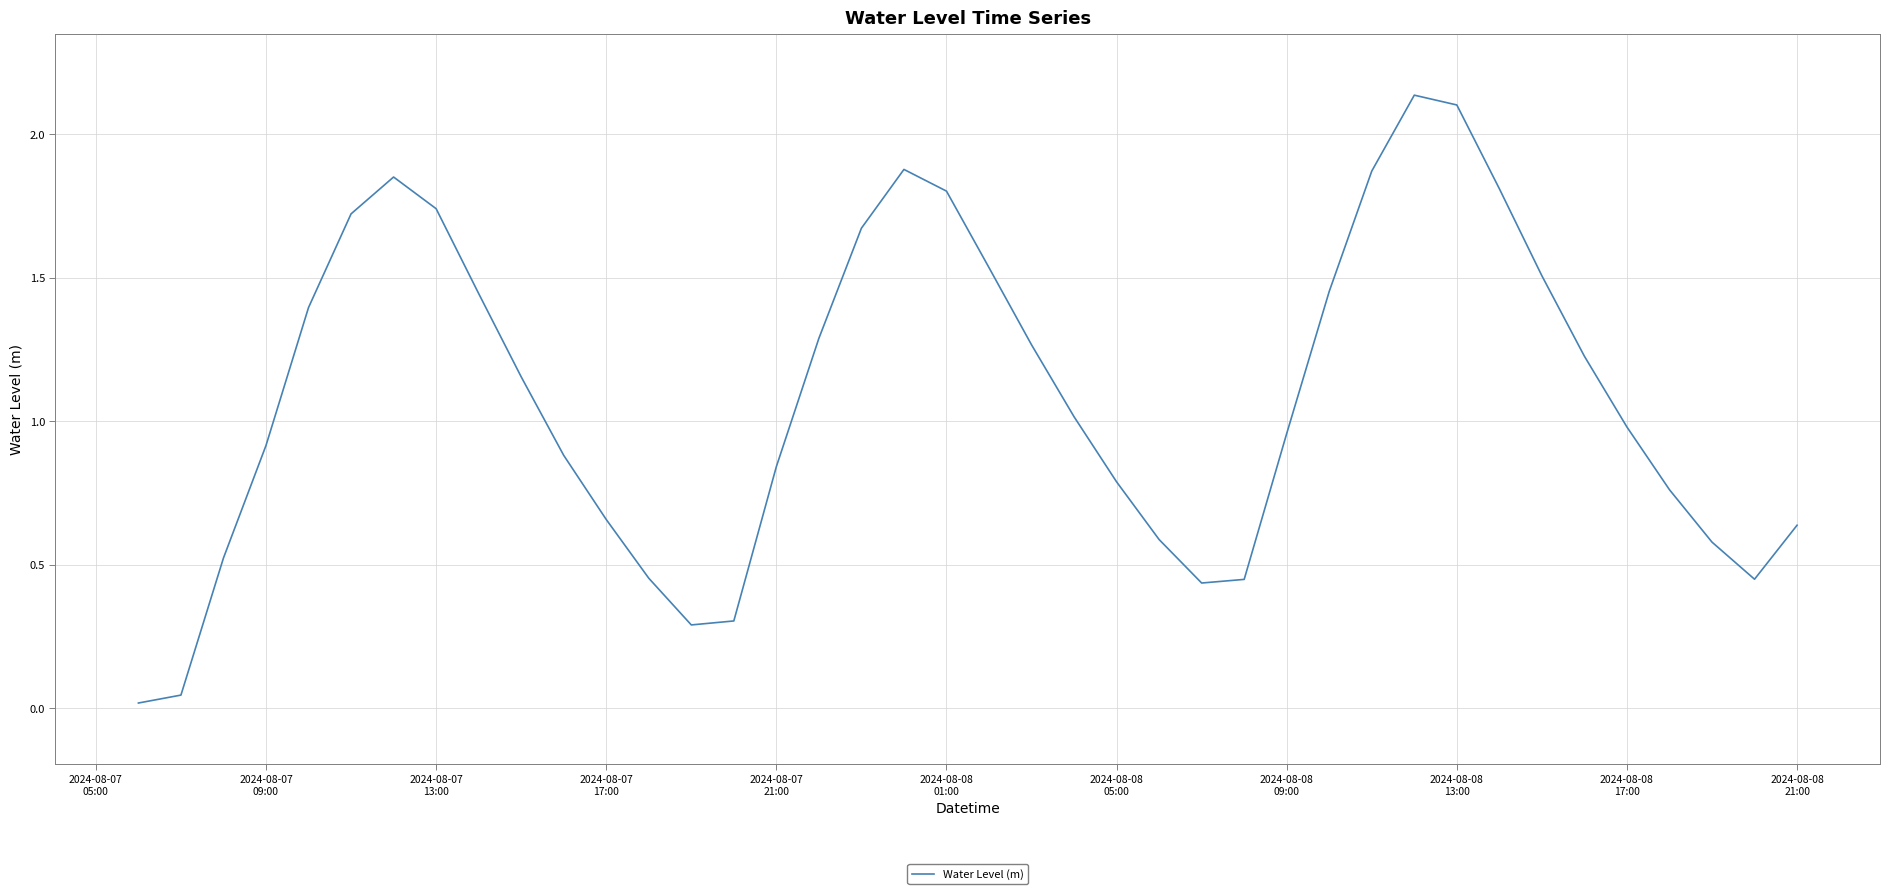

How many interior local valleys (lower than both neighbors) does the data have?

3